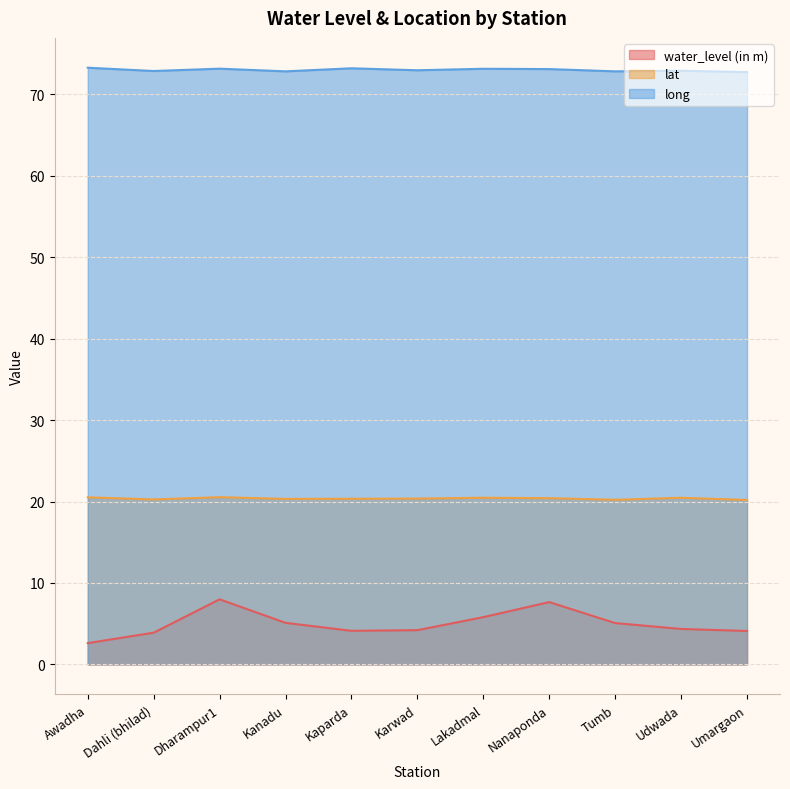

True or false: long and water_level (in m) cross at least once.

False